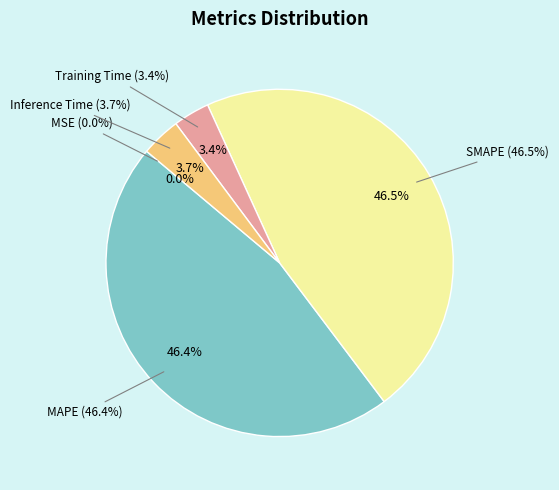

To the nearest percent, what is the difference between the largest and smallest slice percentages?

47%